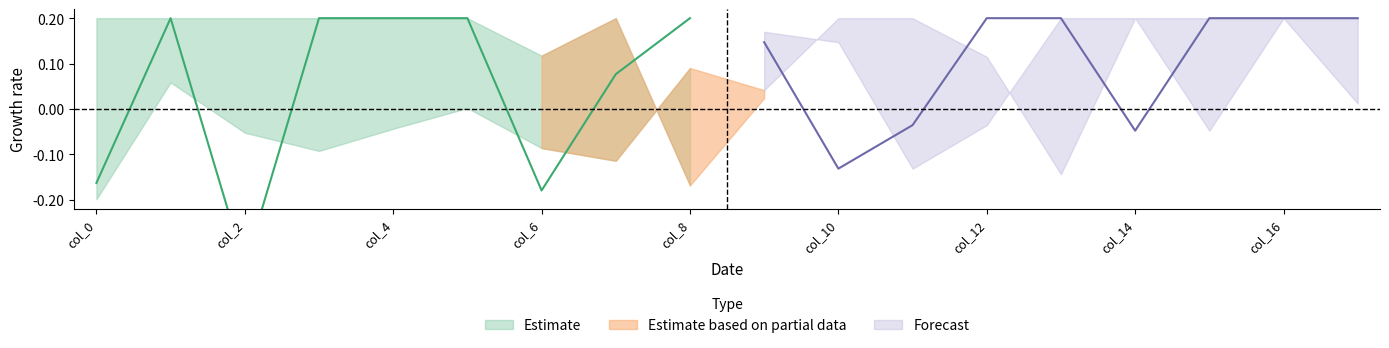

True or false: Forecast_lower and Forecast_mid intersect in this chart.

True